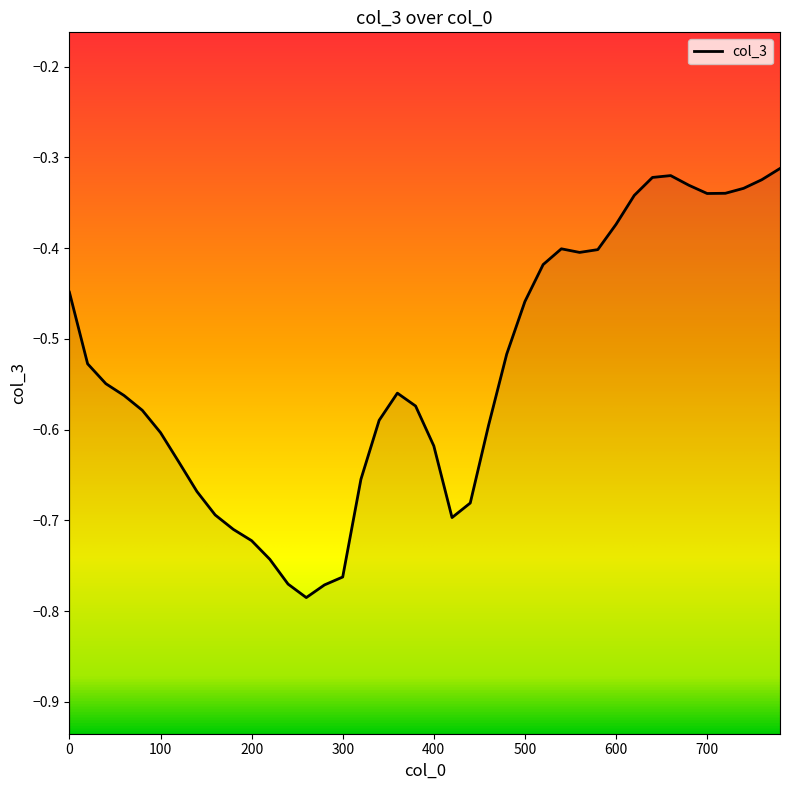

What is the change in value from 340 to 520?

+0.2